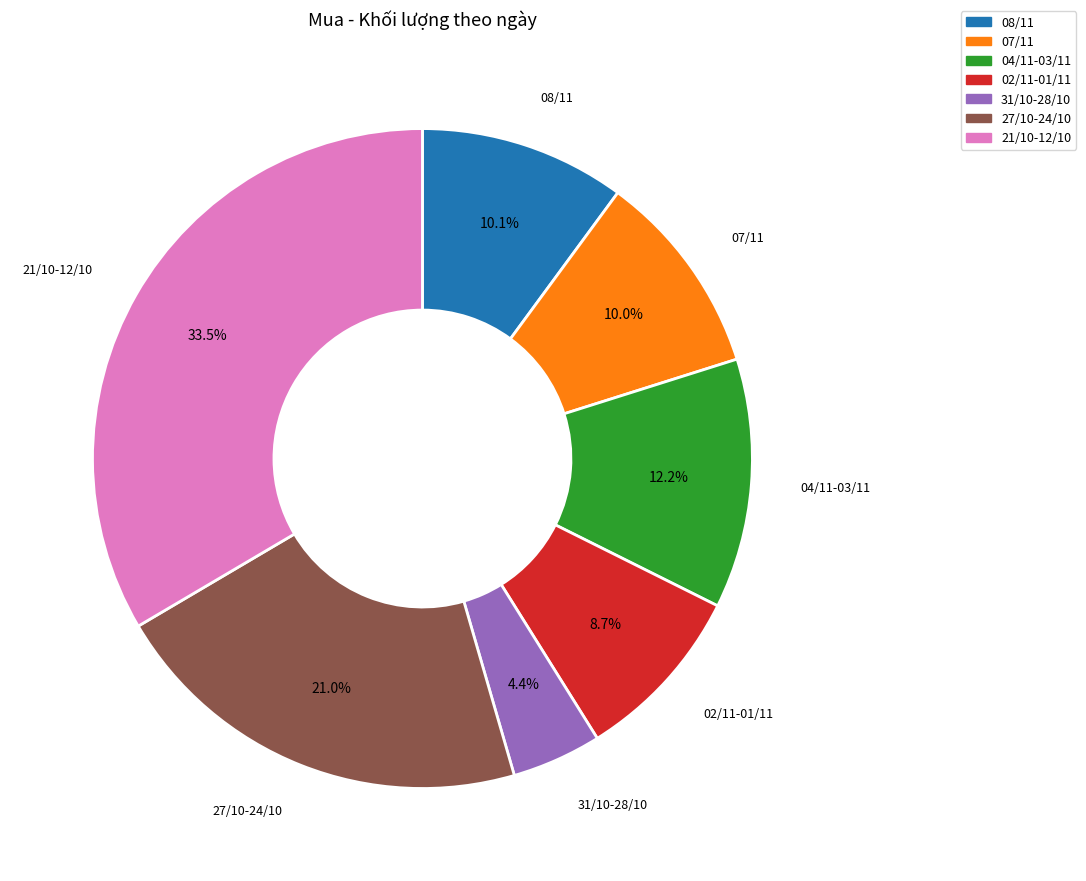

Does any single category account for the majority?

No